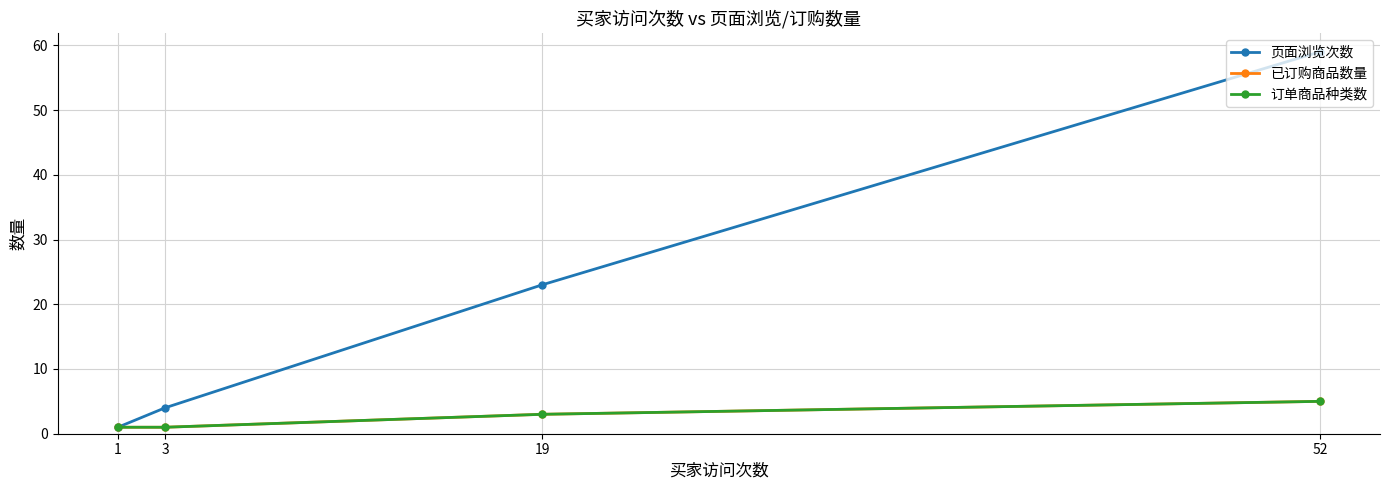

What is the average value of the 订单商品种类数 series?

2